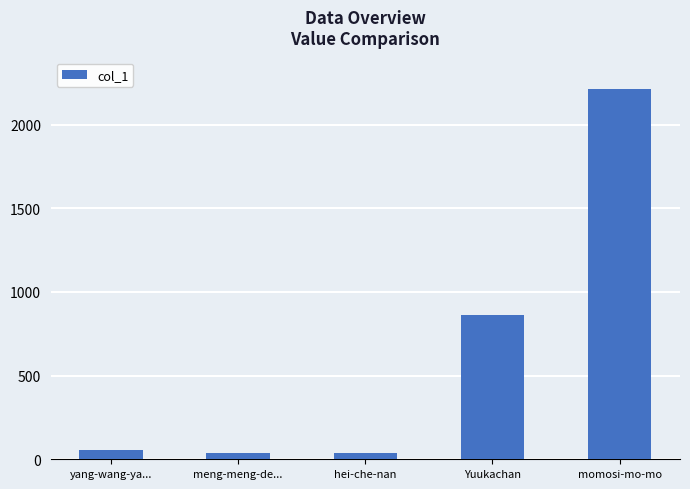

What is the smallest value displayed?

37